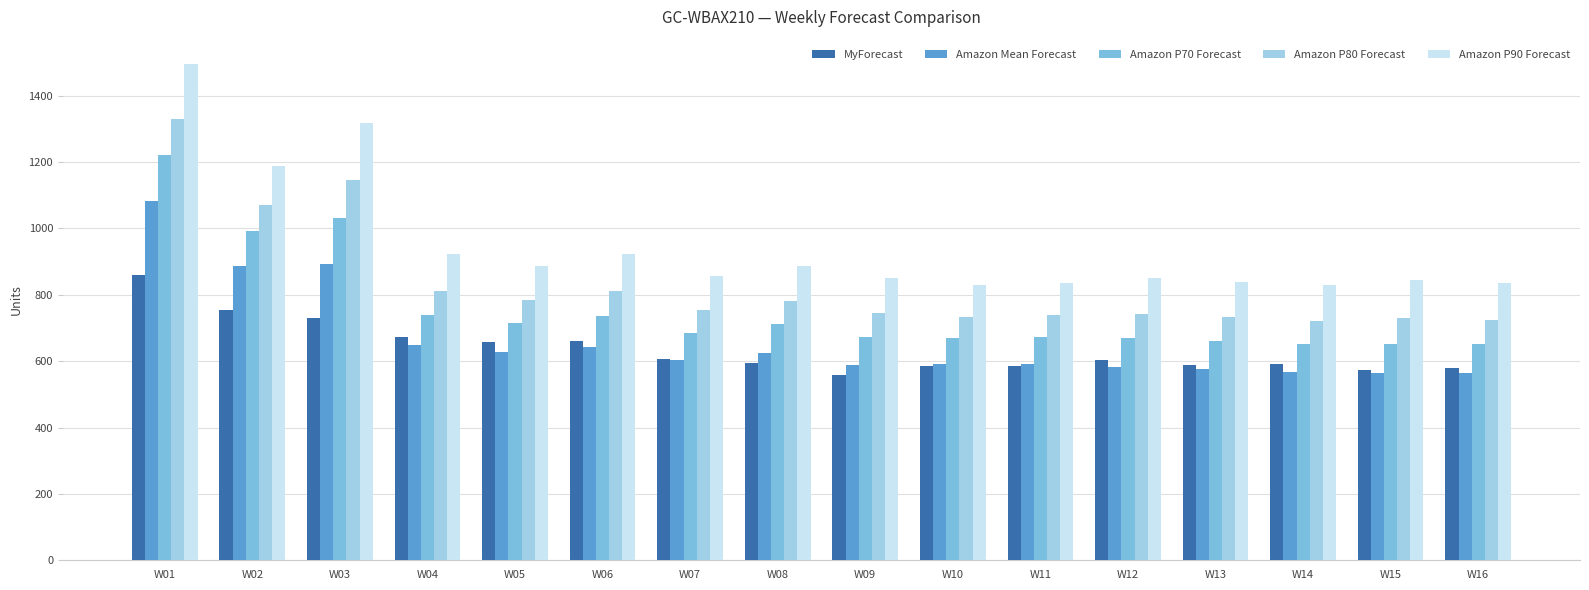

What is the total value across all series at W05?

3670